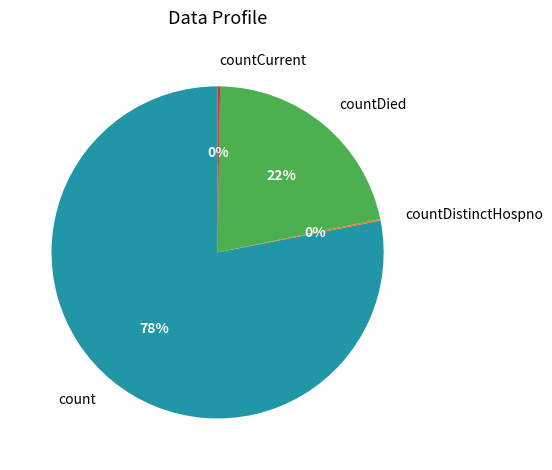

Is count the majority of the pie?

Yes